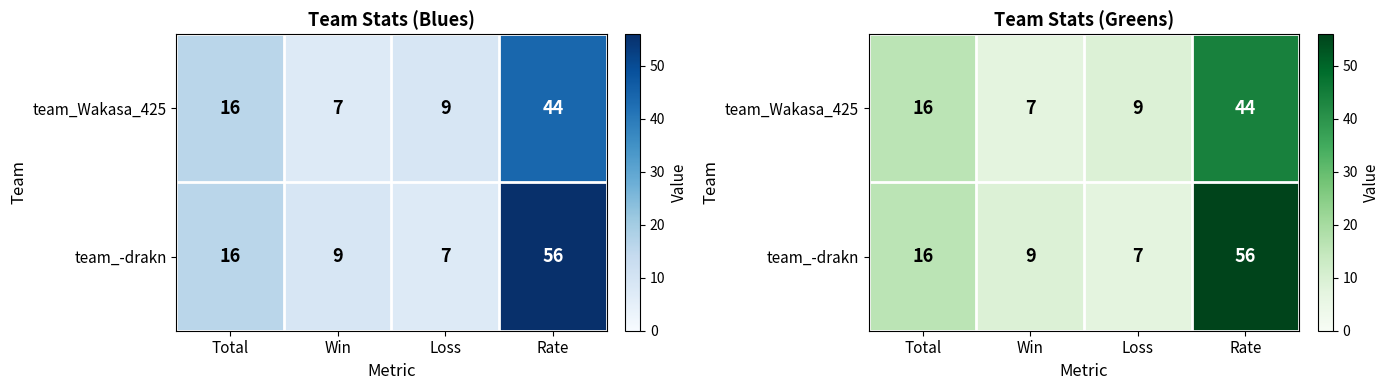

At Loss, list the series in order from smallest to largest.

team_-drakn, team_Wakasa_425